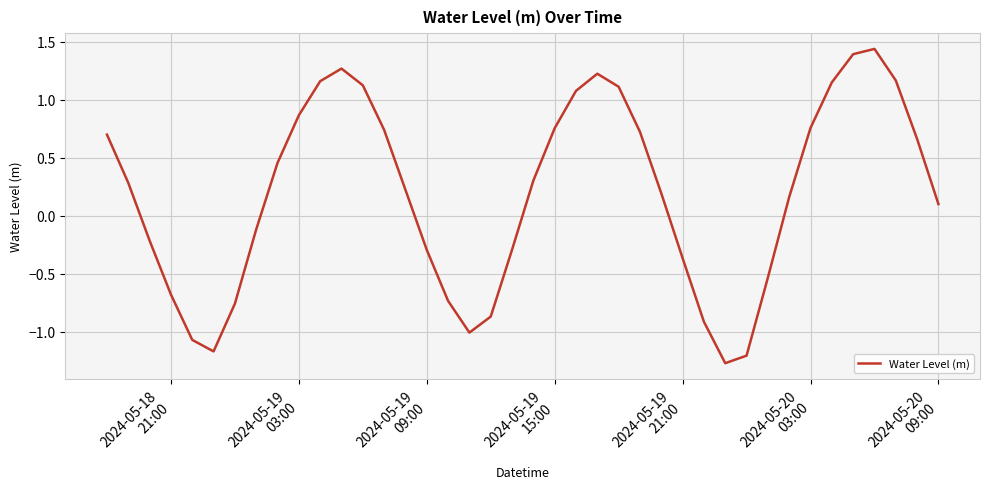

What is the minimum value shown in the chart?

-1.3